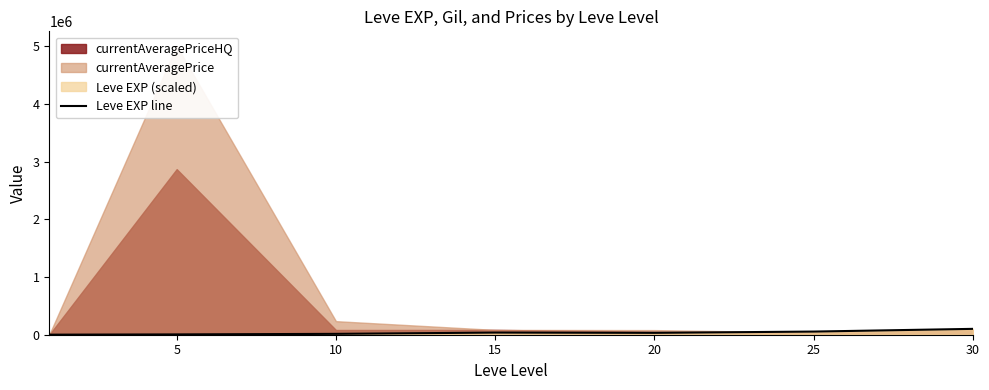

What is the average value?

35299